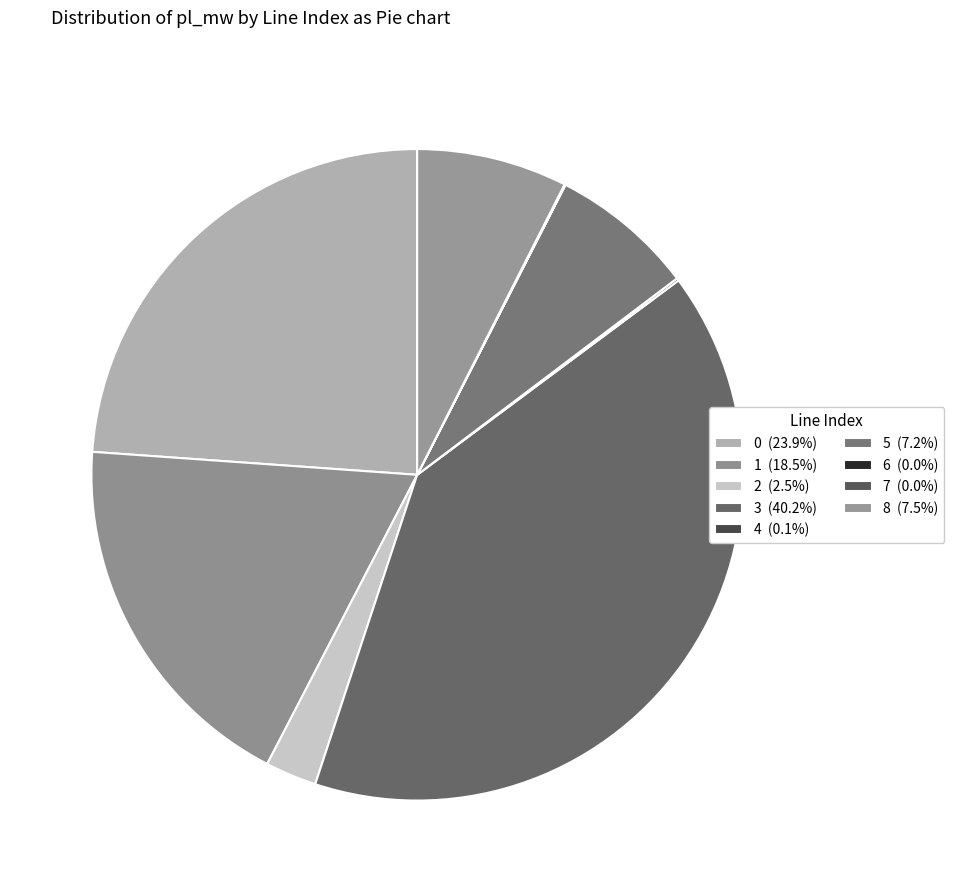

Which category has the biggest portion of the pie?

3